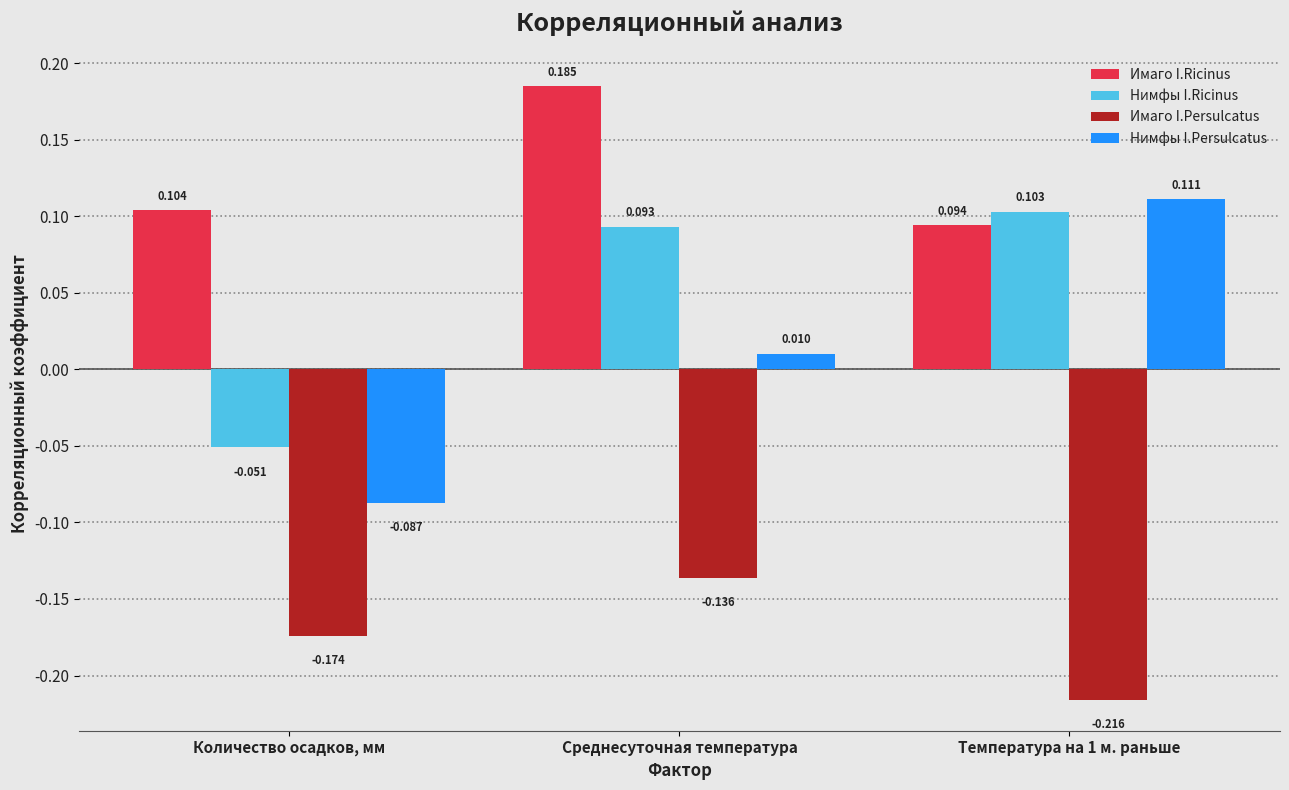

At which label does Имаго I.Persulcatus reach its minimum?

Температура на 1 м. раньше